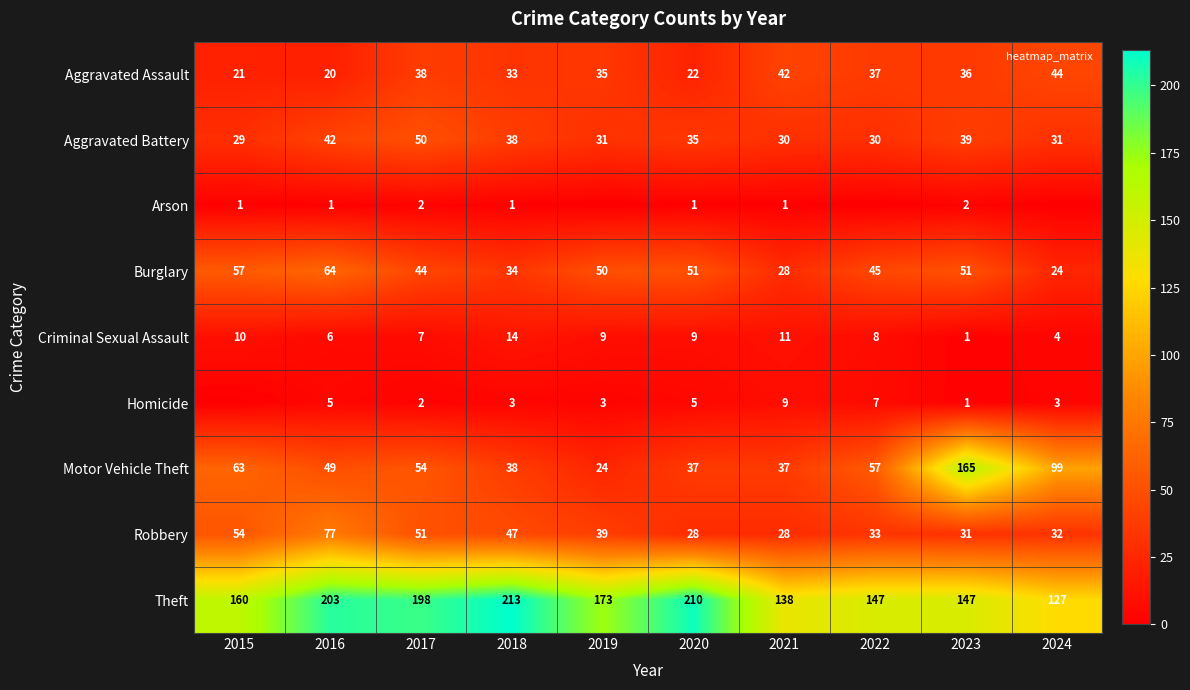

What is the difference between the highest and lowest values at 2017?

196